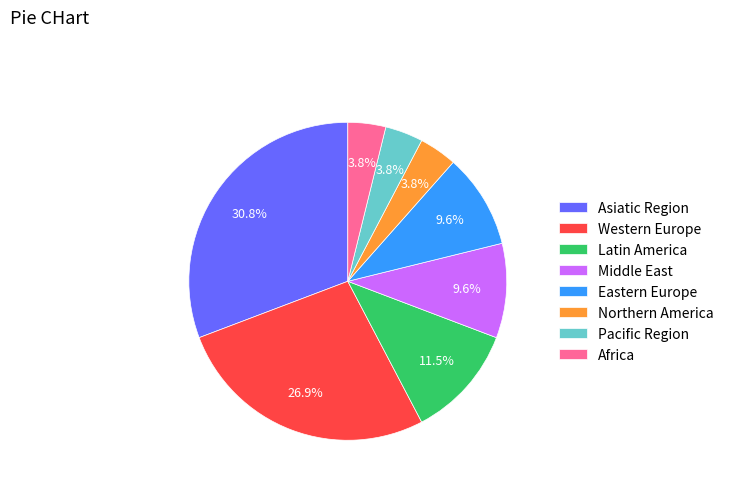

To the nearest percent, what is the difference between the largest and smallest slice percentages?

27%